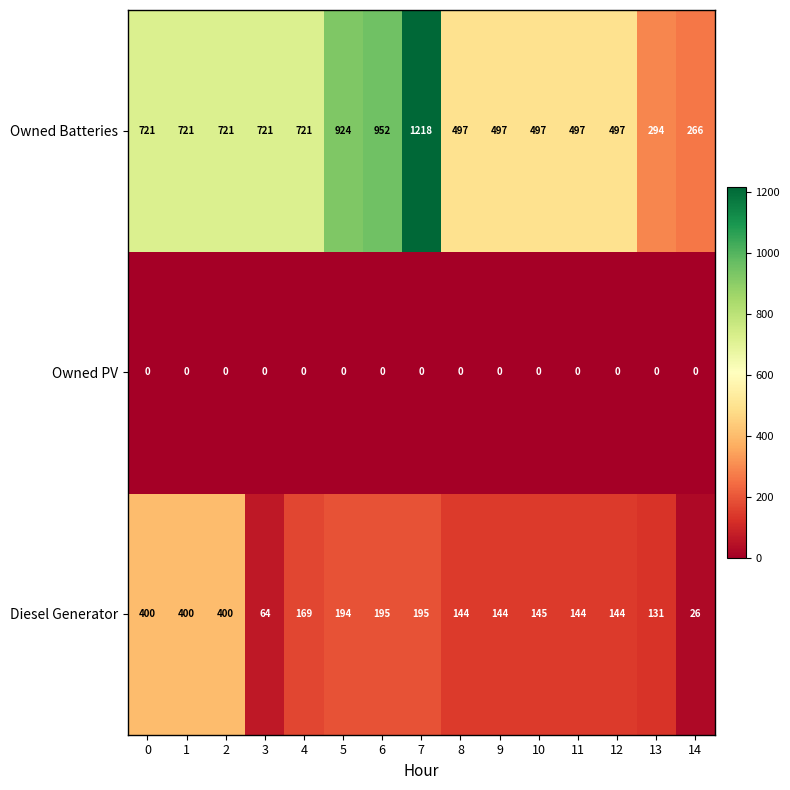

What is the approximate value of Diesel Generator at 0?

400